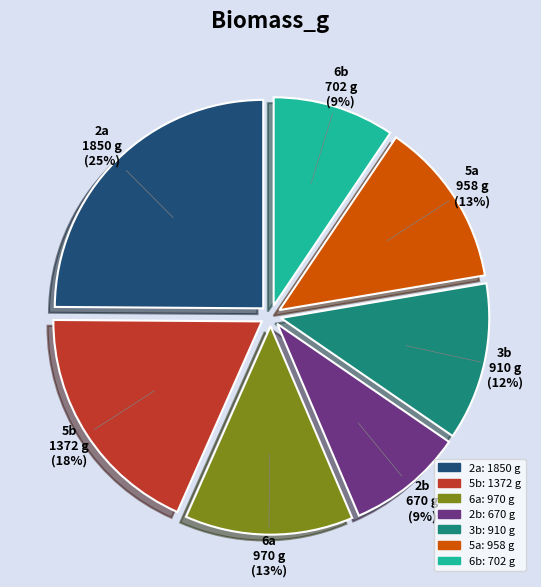

What is the largest slice in the pie chart?

2a